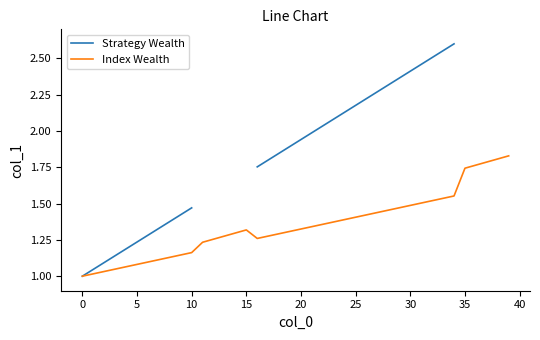

At which label is Index Wealth closest to 1?

0